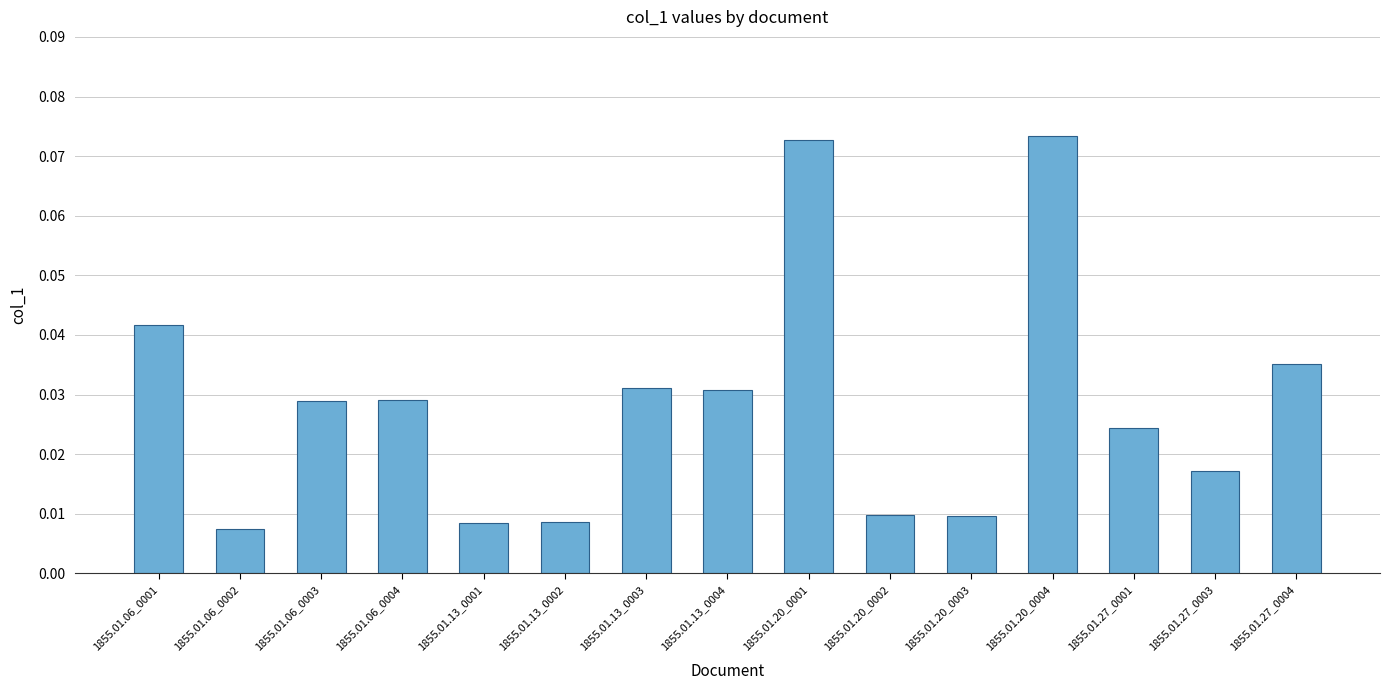

What is the sum of all values?

0.4